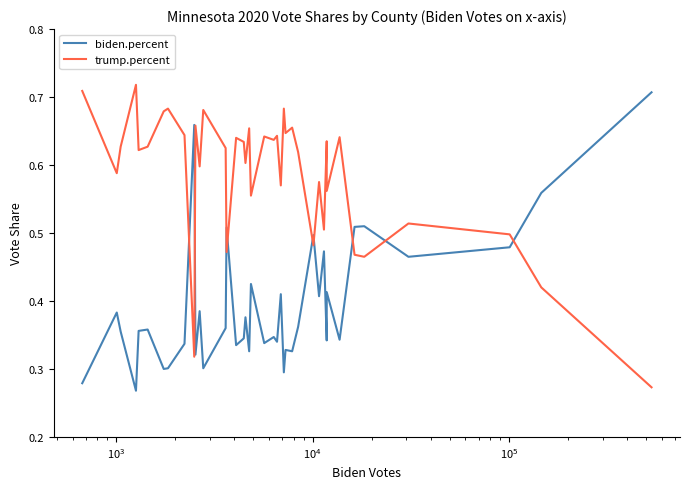

After their last crossing, which series has the higher values: biden.percent or trump.percent?

biden.percent